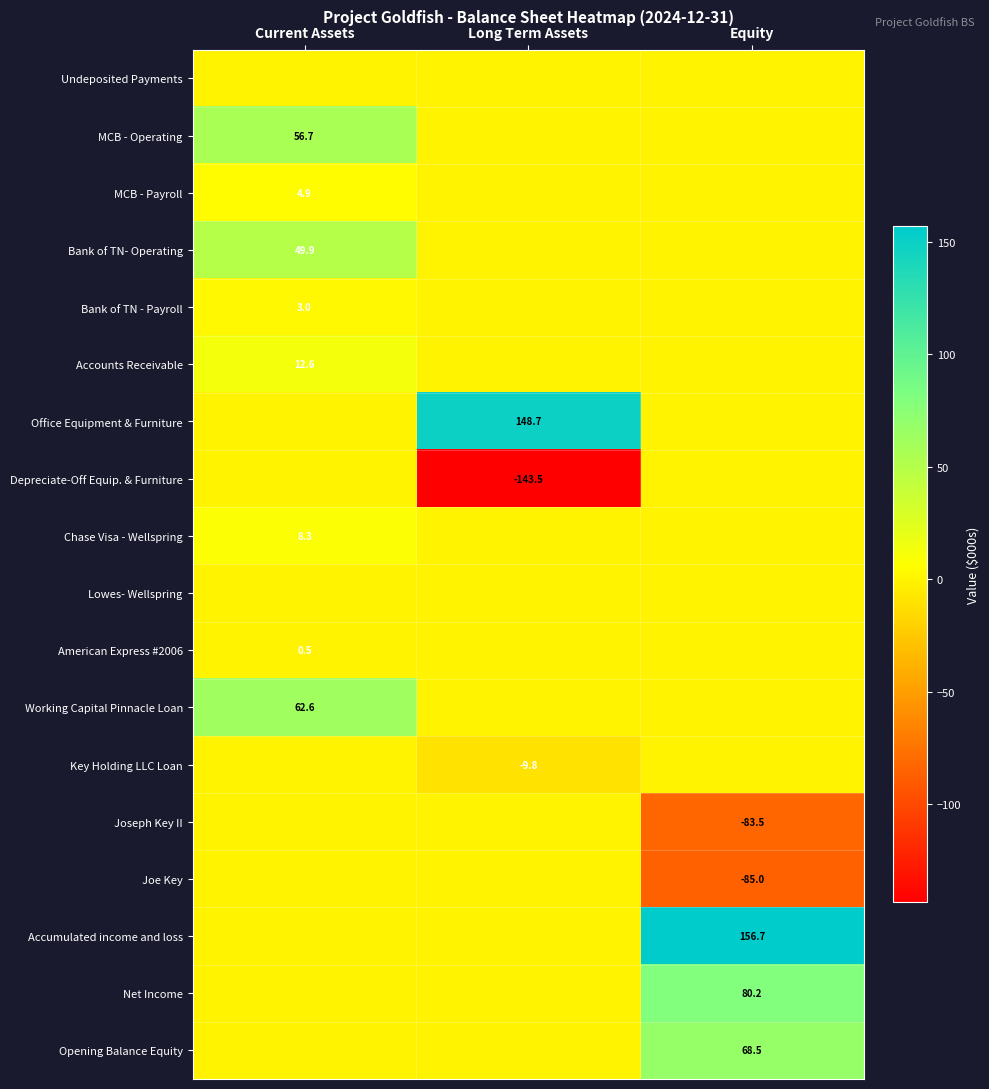

Is it true that Joseph Key II equals -55.2 at Equity?

False